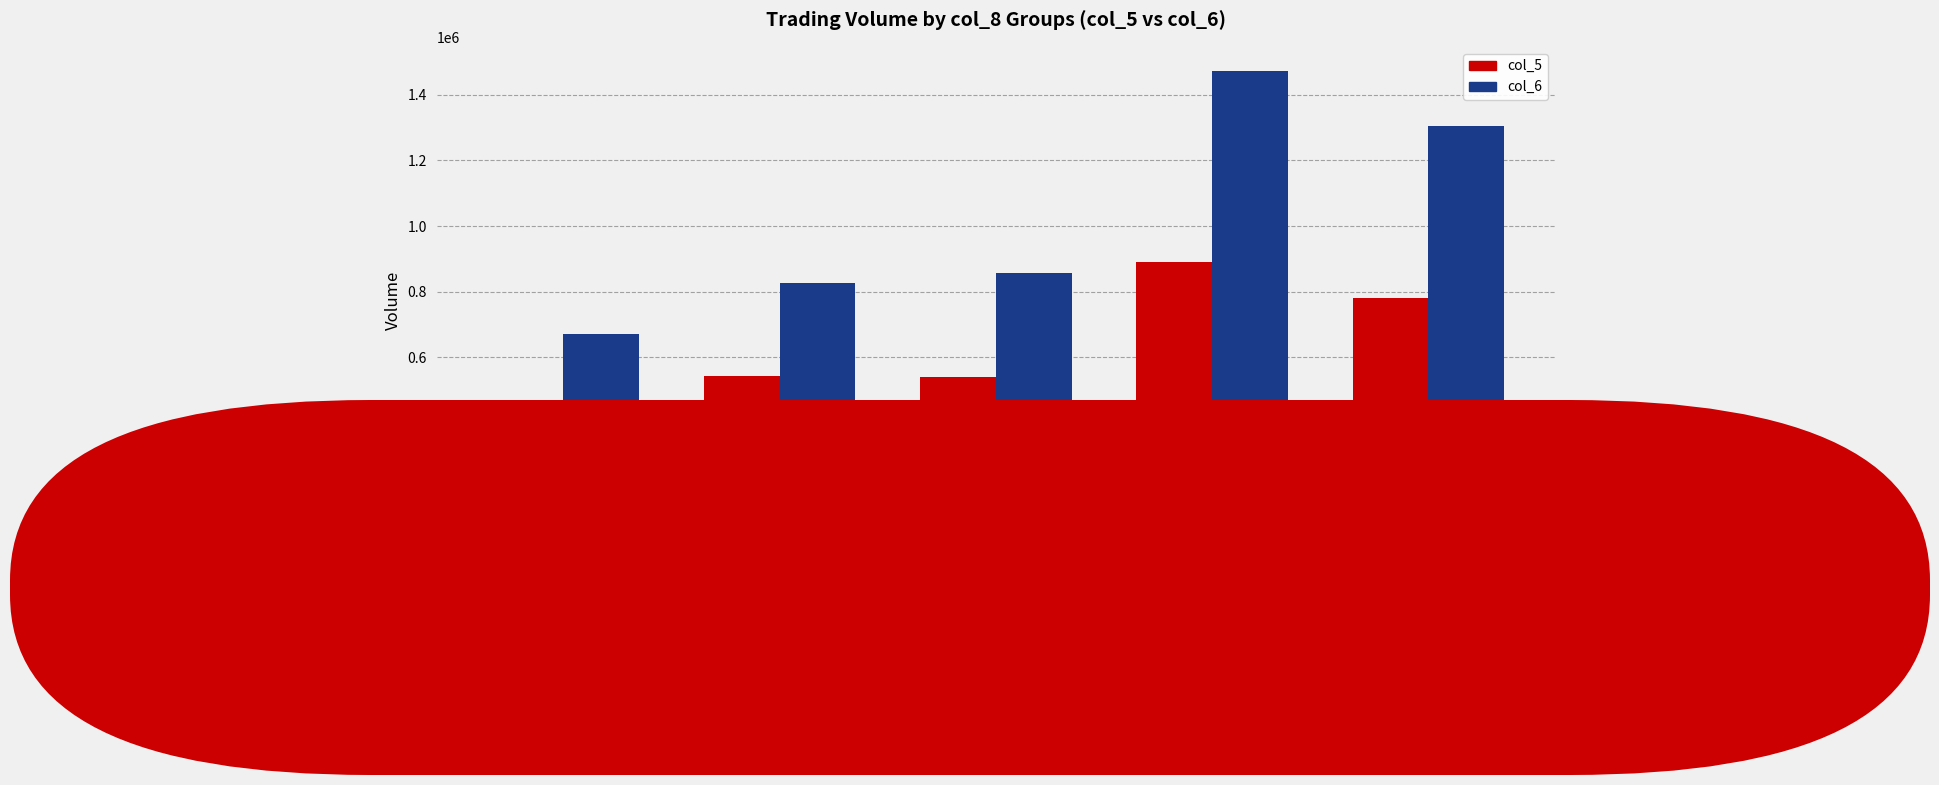

What is the minimum value shown in the chart?

395000